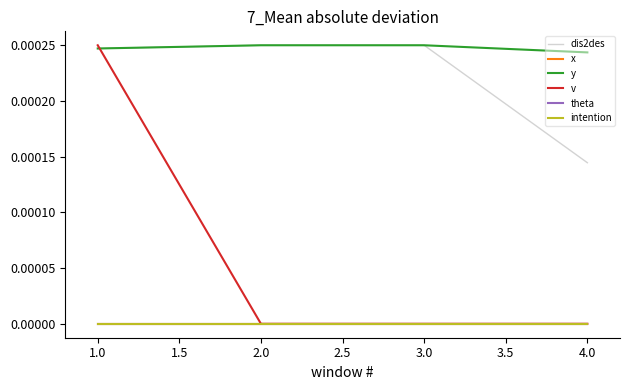

Does the chart display data point markers on the line(s)?

No